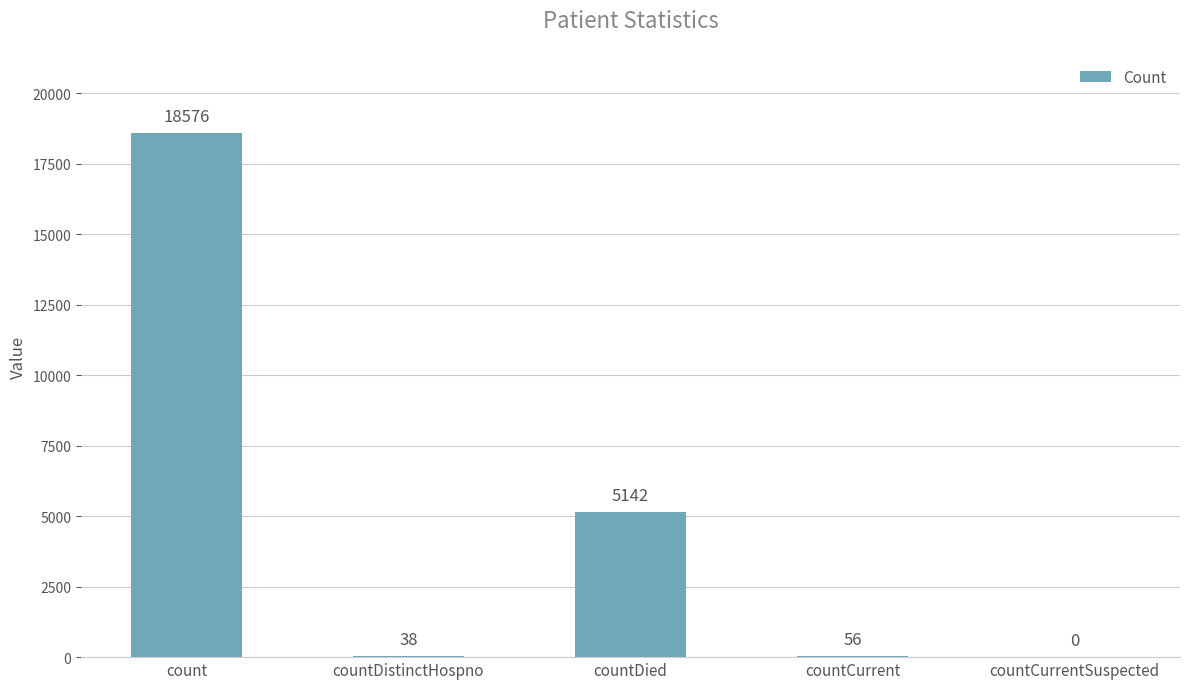

What is the maximum value shown in the chart?

18576